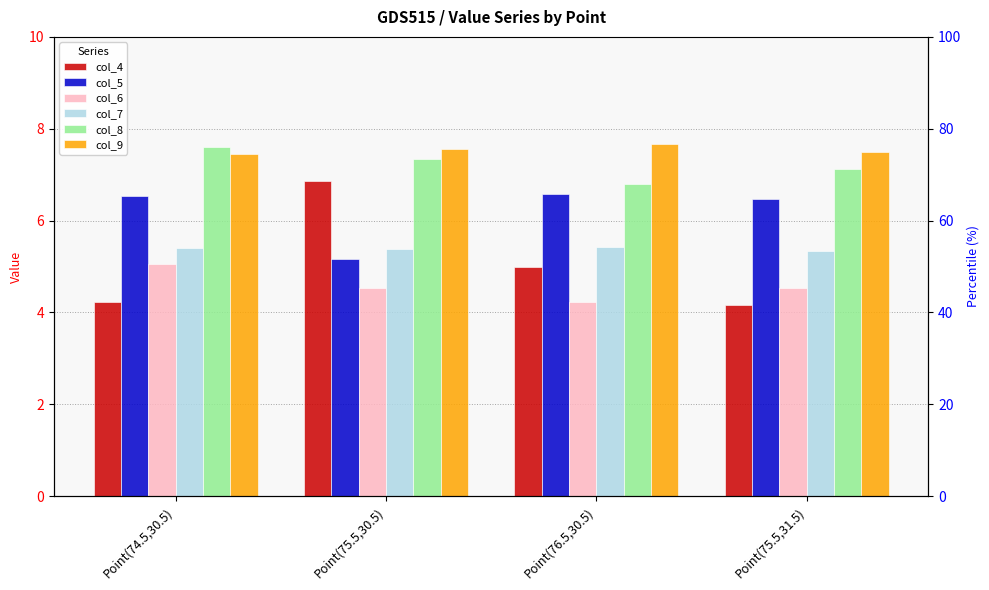

What is the total value across all series at Point(74.5,30.5)?

36.3